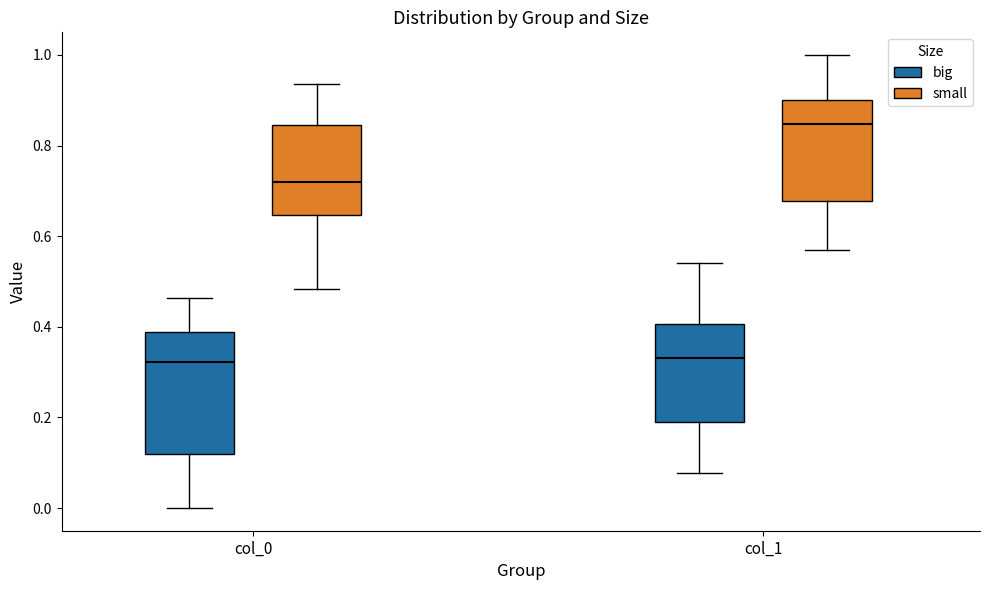

Reading left to right, read every box against the y-axis: the position of its median line, the range the box covers, and the ends of its whiskers. The values are not printed on the chart, so give them approximately, as read against the axis.

col_0 (big): median 0.32, box 0.12 to 0.38, whiskers 0.00 to 0.46
col_0 (small): median 0.72, box 0.64 to 0.84, whiskers 0.48 to 0.94
col_1 (big): median 0.34, box 0.18 to 0.40, whiskers 0.08 to 0.54
col_1 (small): median 0.84, box 0.68 to 0.90, whiskers 0.58 to 1.00